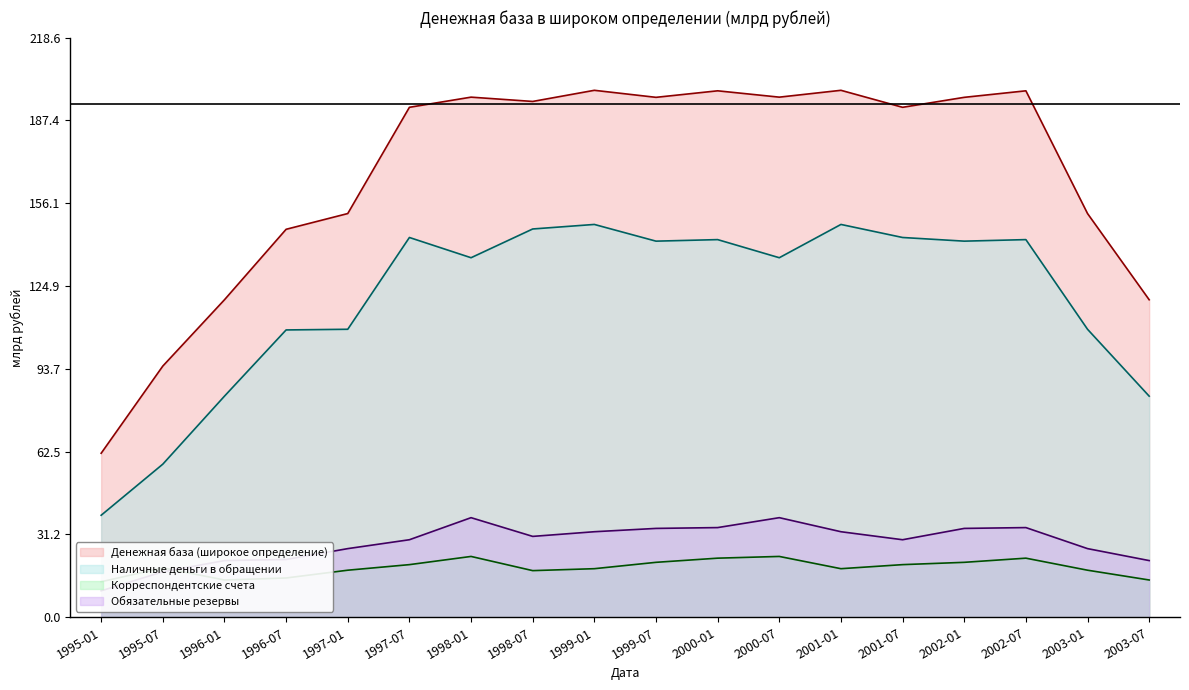

Rank the series at 1996-07 from lowest to highest value.

Корреспондентские счета, Обязательные резервы, Наличные деньги в обращении, Денежная база (широкое определение)